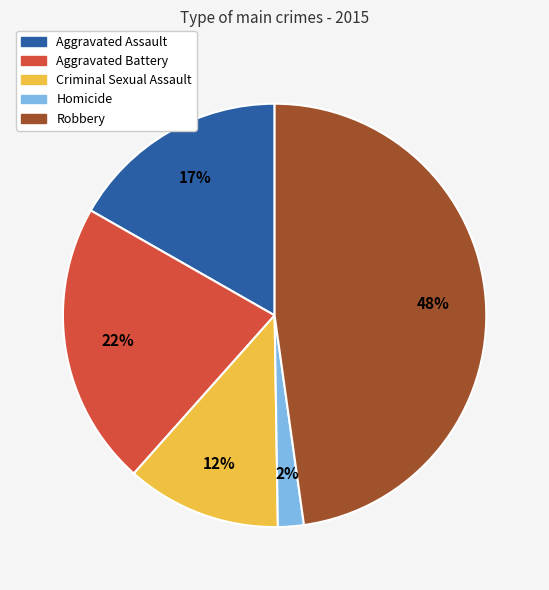

What is the largest slice in the pie chart?

Robbery